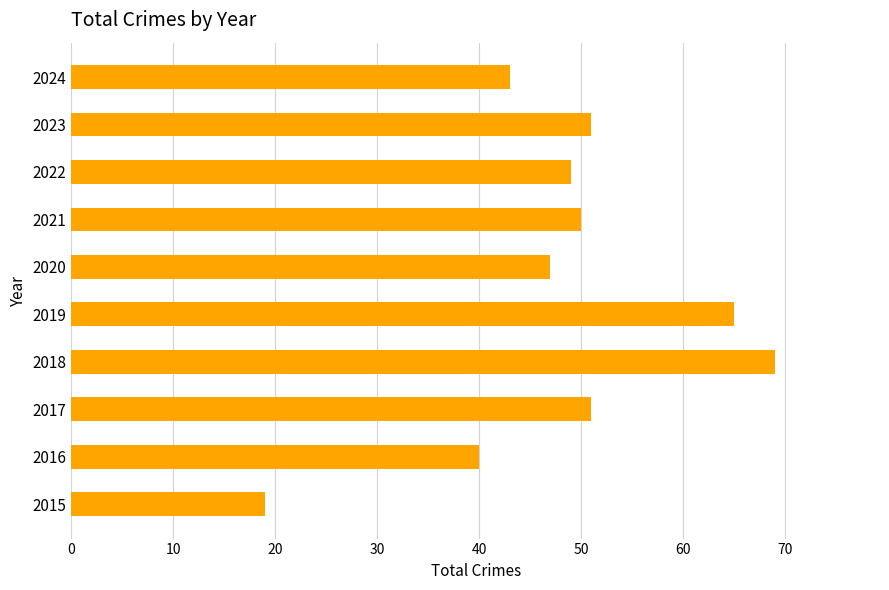

Read the value at 2017, to the nearest 5.

50